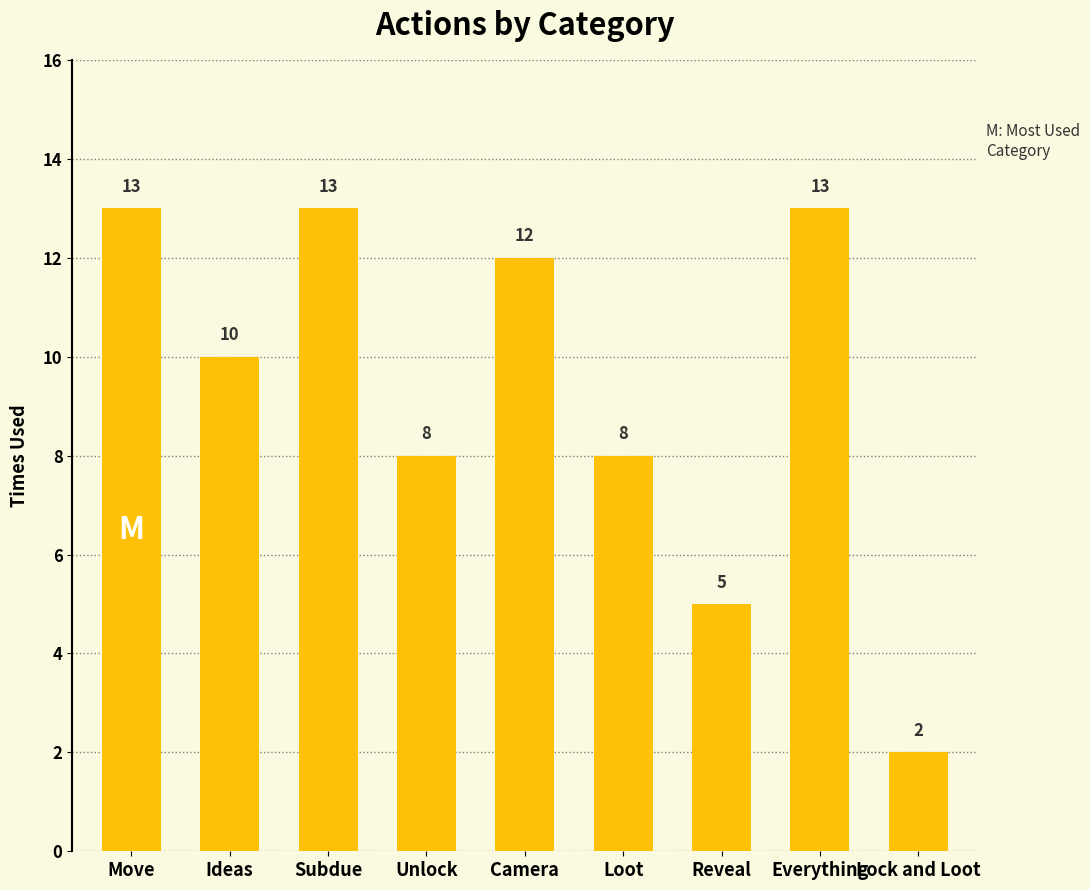

What is the difference between the values at Loot and Ideas?

2